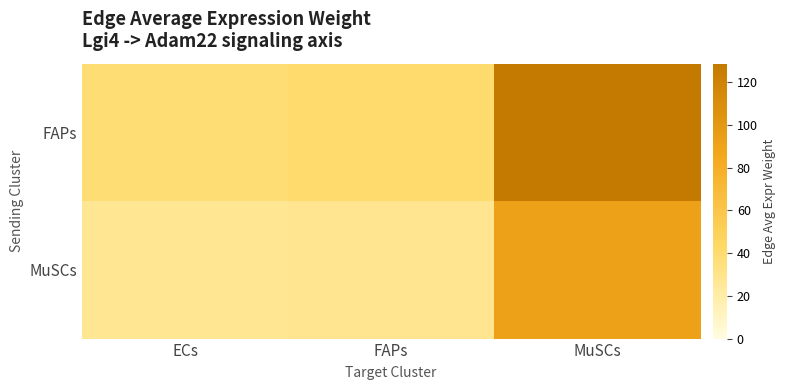

What is the difference between the highest and lowest values at ECs?

10.7